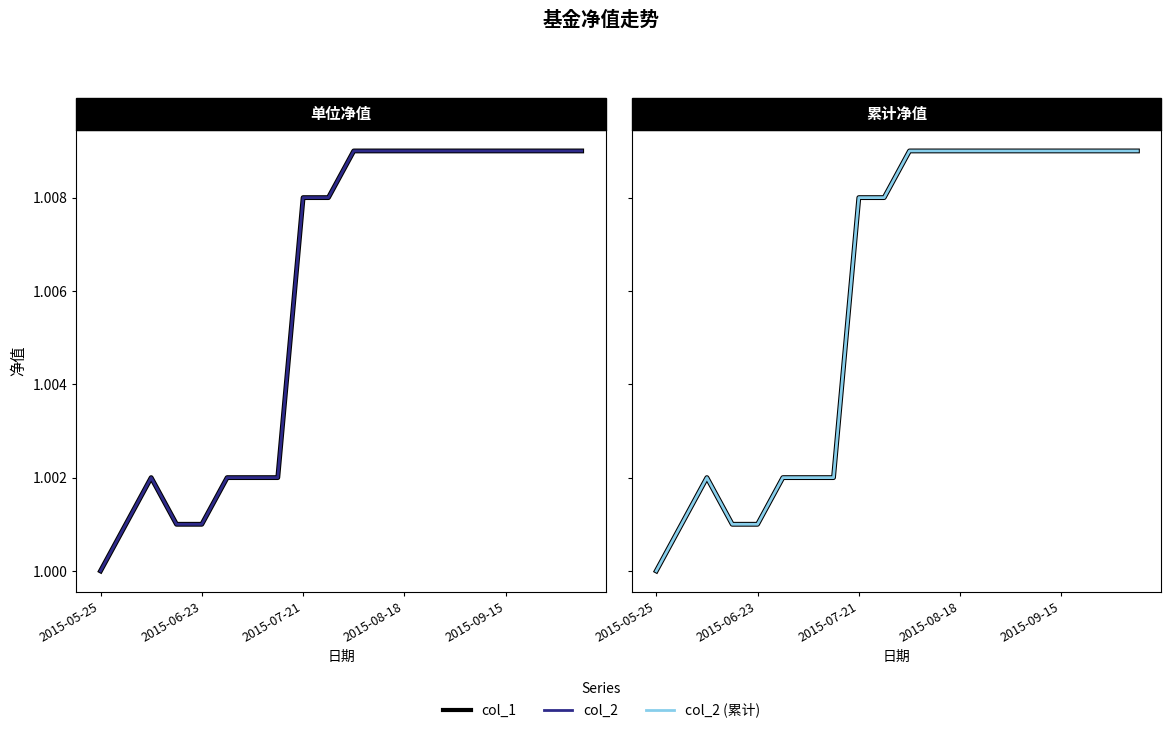

True or false: col_1 and col_2 intersect in this chart.

False